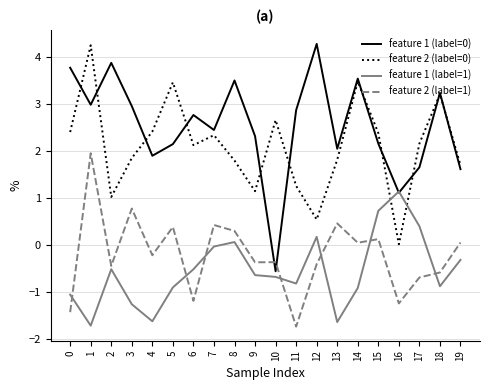

What is the greatest value displayed?

4.3